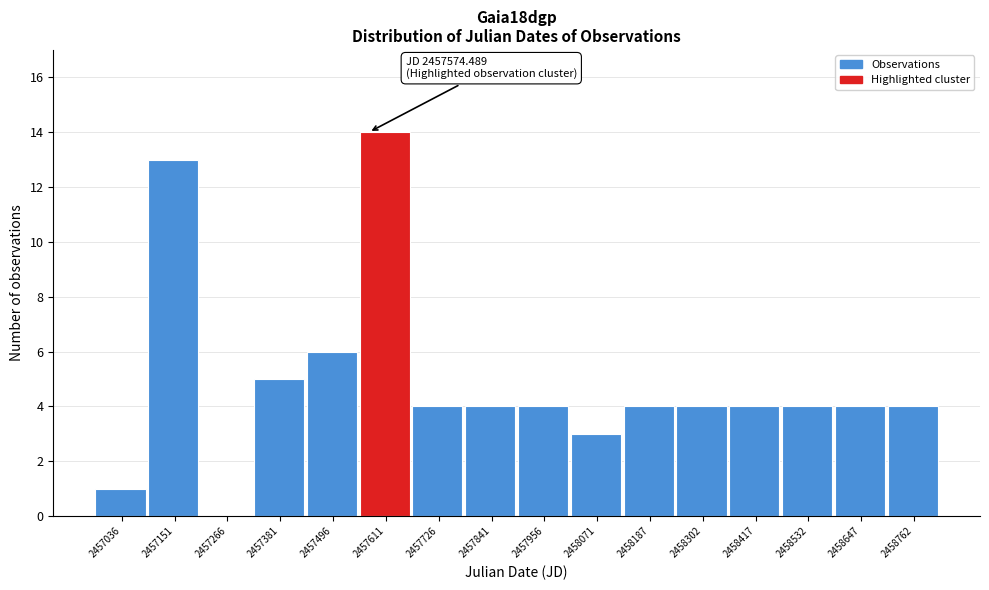

Which range on the x-axis has the tallest bar?

2457560 to 2457660